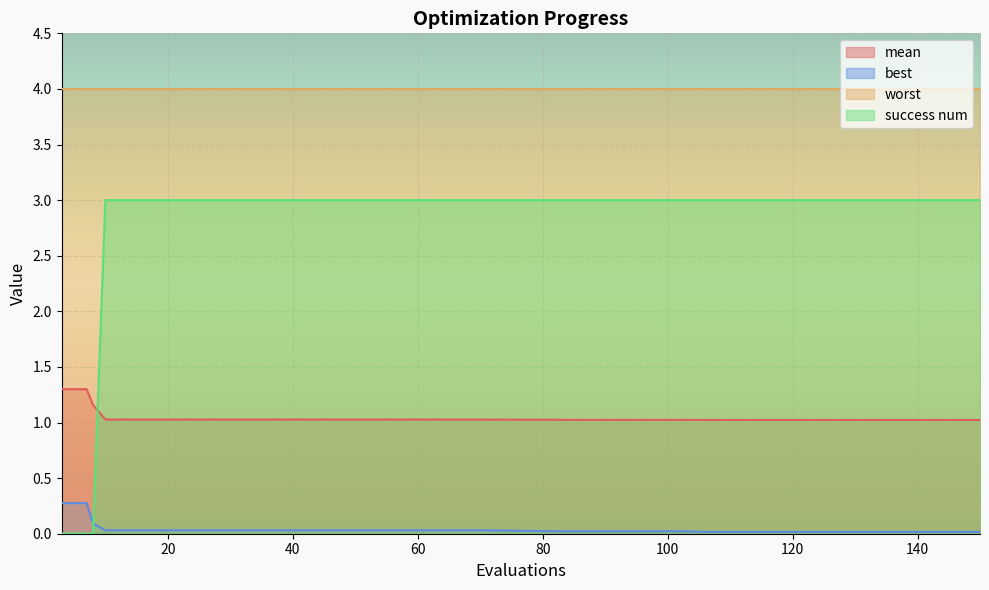

At how many categories does at least one series exceed 1?

37